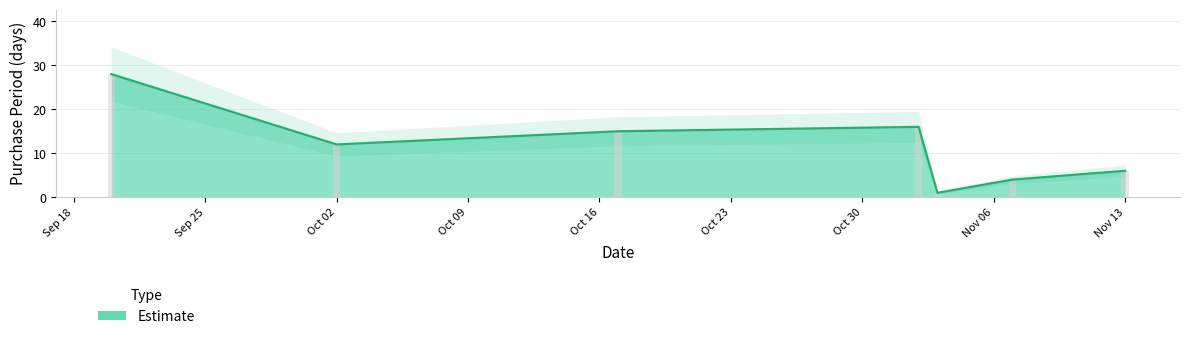

What is the highest value of the Estimate series?

28